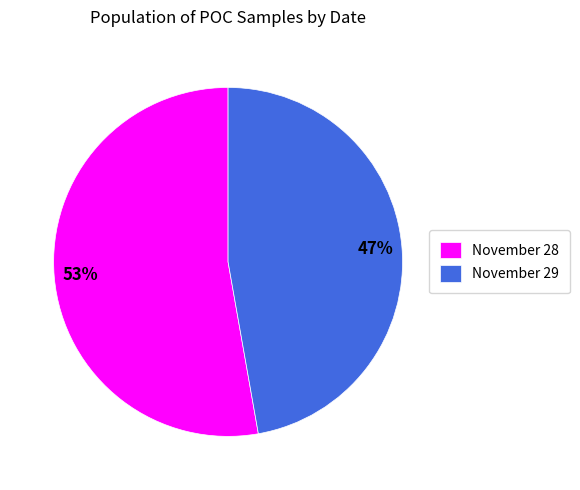

What is the largest slice in the pie chart?

November 28